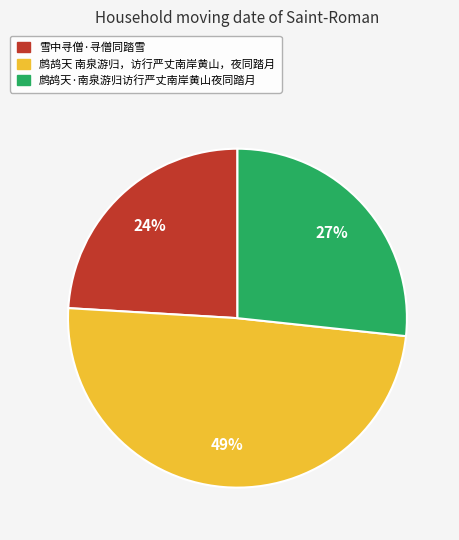

To the nearest percent, what is the average slice percentage?

33%